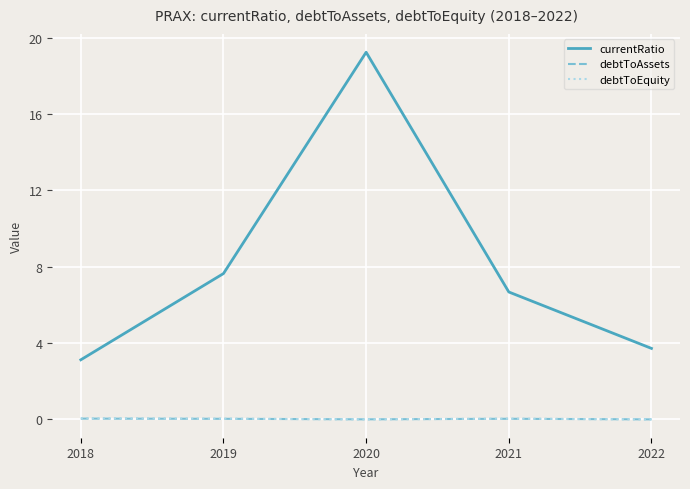

Between 2018 and 2020, which series saw the biggest shift?

currentRatio